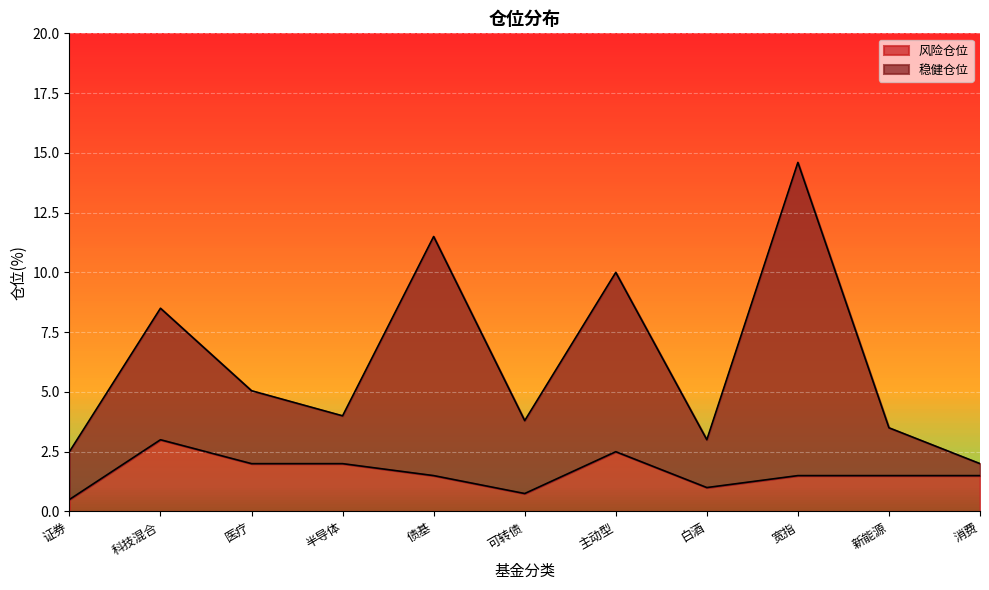

True or false: 稳健仓位 and 风险仓位 cross at least once.

False